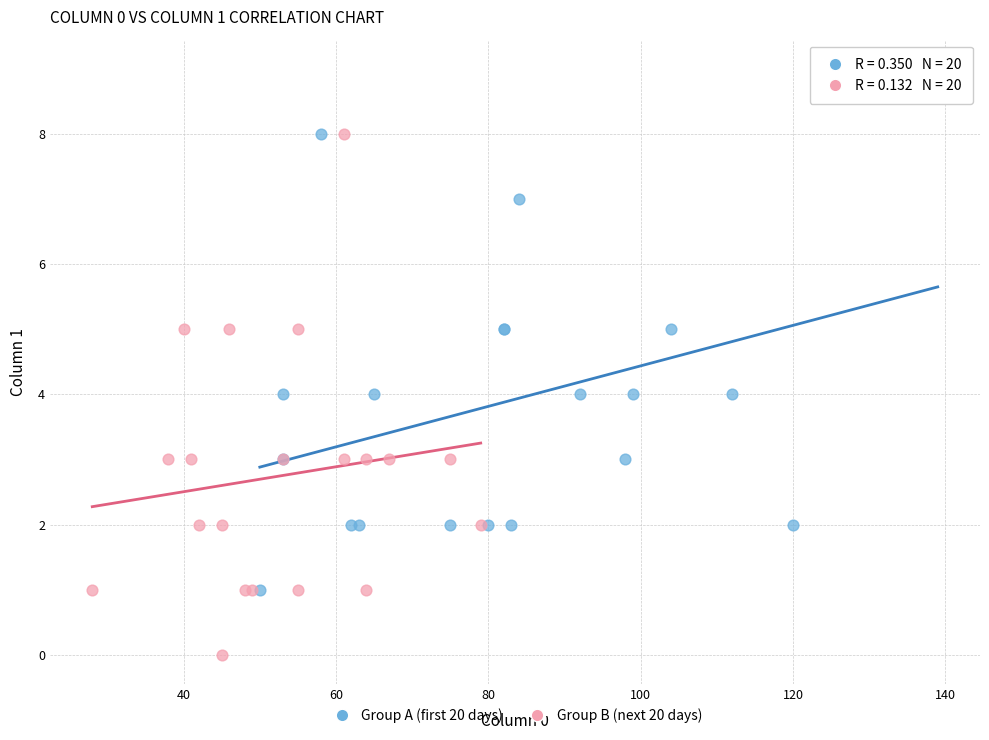

Which series reaches the maximum Y coordinate?

Group A (first 20 days)